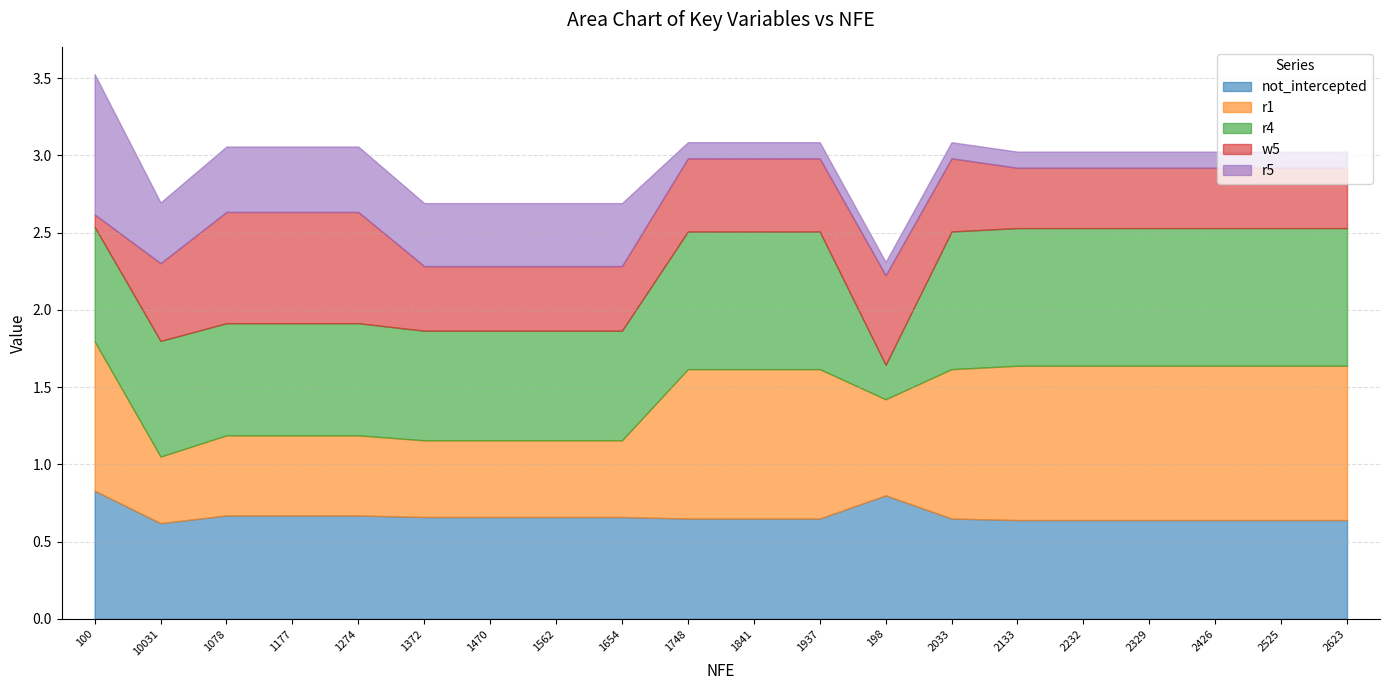

What are all the series names shown in the legend?

not_intercepted, r1, r4, w5, r5